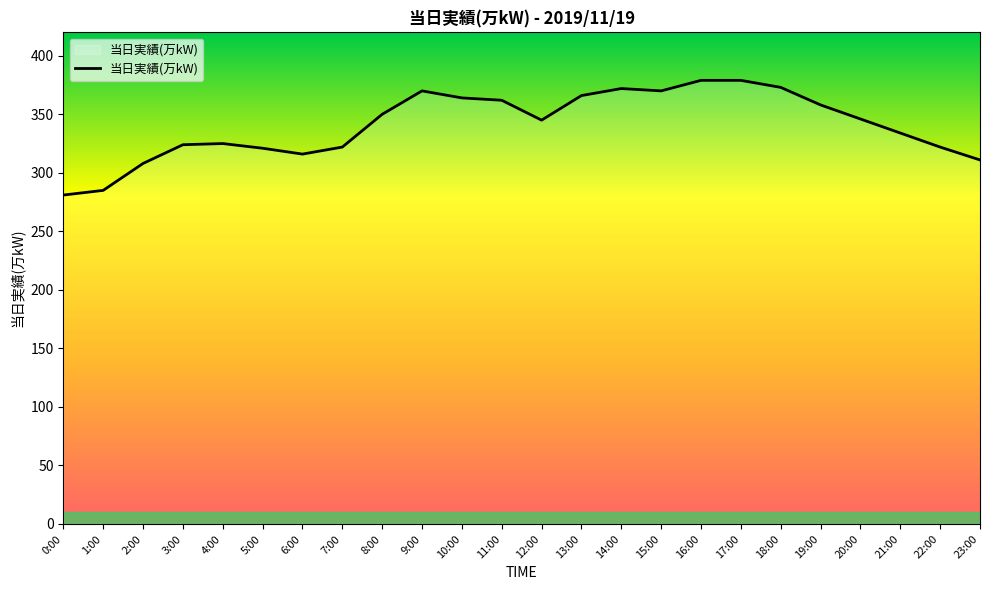

What is the difference between the maximum and minimum values?

98